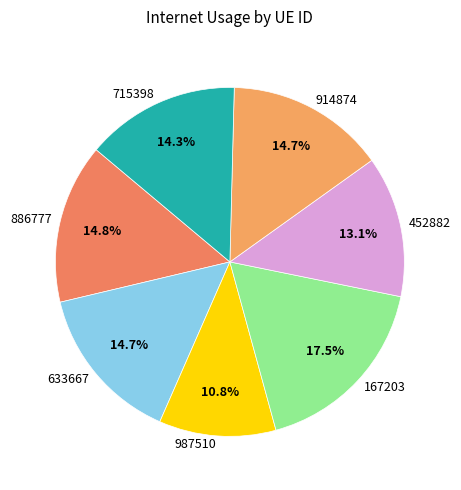

Count the number of slices in the pie.

7